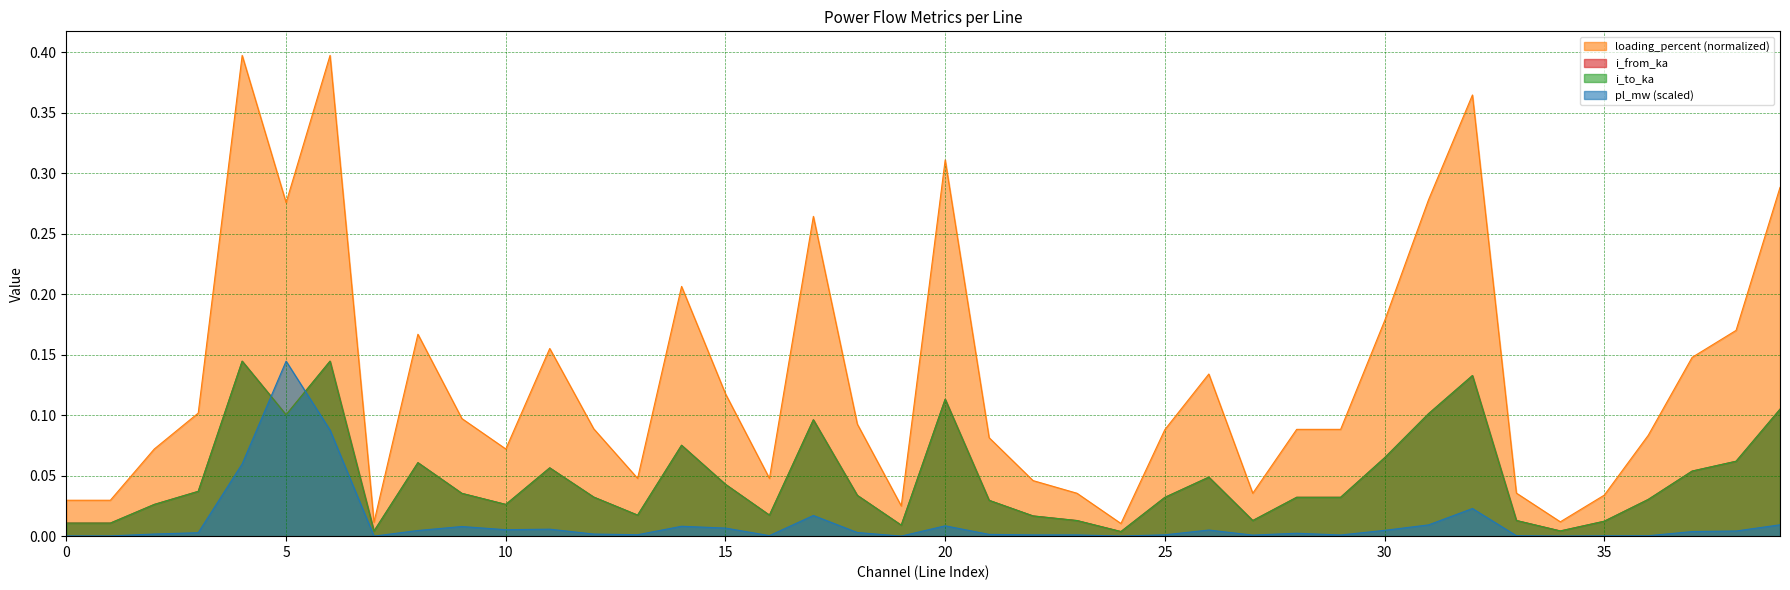

Which category has the lowest value in the pl_mw series?

7